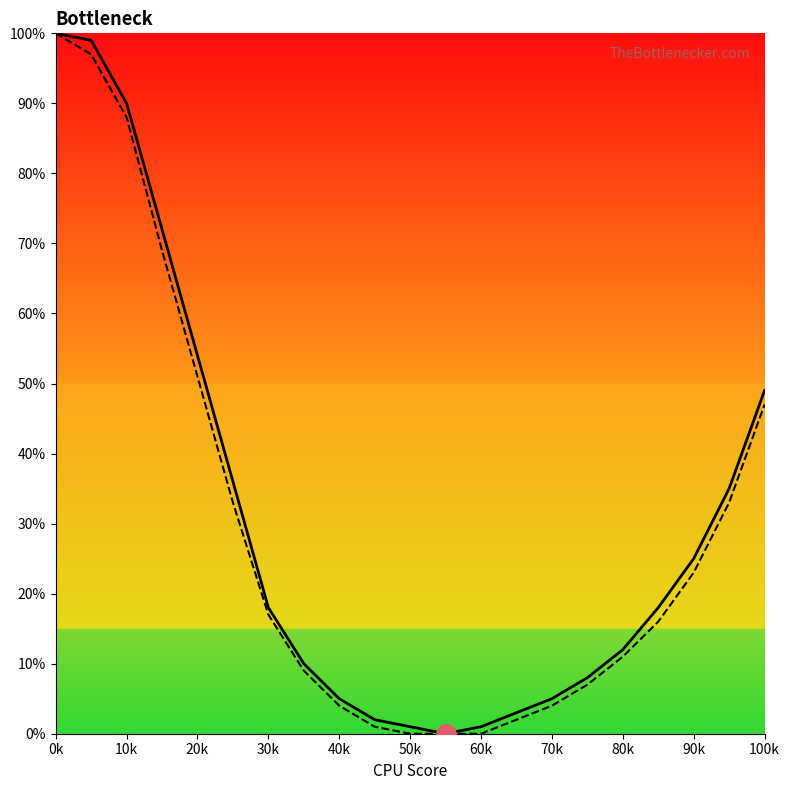

At which category is the sum across all series the highest?

0k